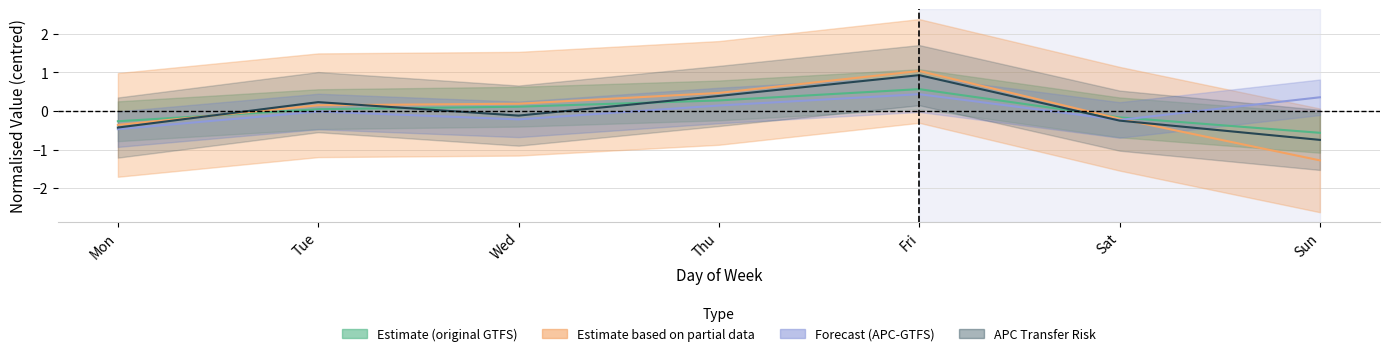

How many data points in Transfer Risk % (APC-GTFS) are above 0?

3